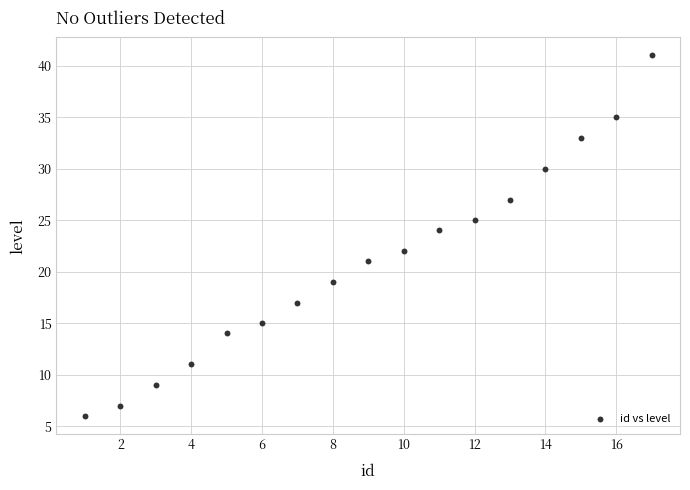

What is the range of X values (max minus min)?

16